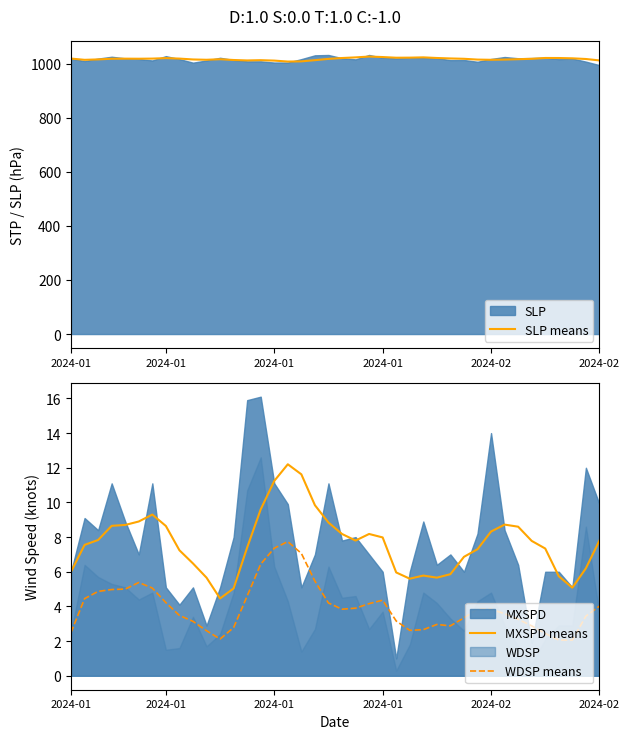

What is the maximum value shown in the chart?

1026.7